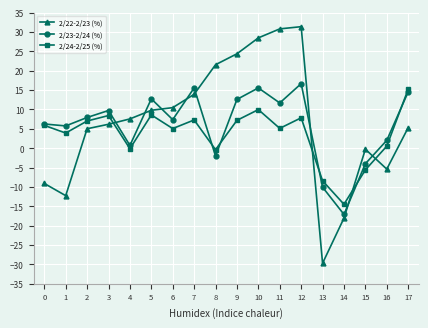

Where is the first local maximum for 2/24-2/25 (%)?

3